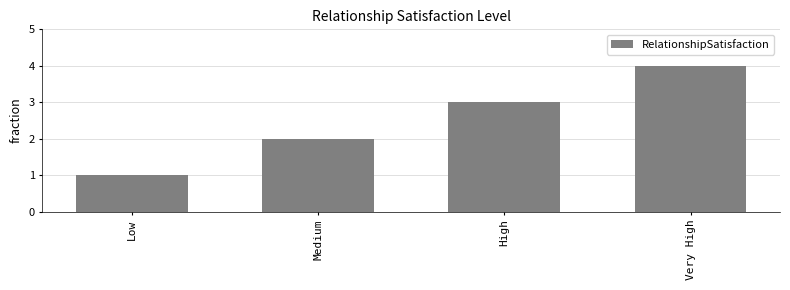

Rank the categories by value from highest to lowest.

Very High, High, Medium, Low